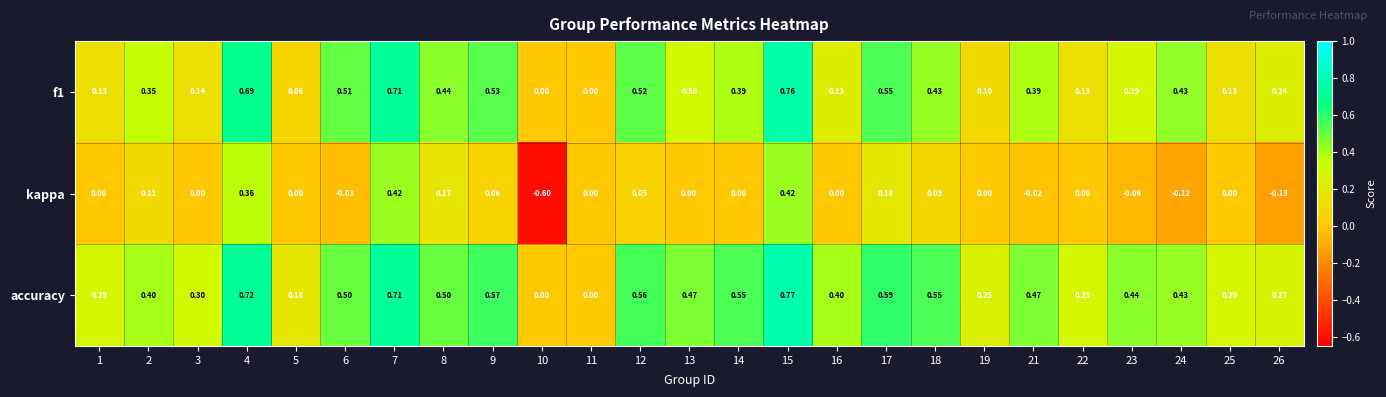

Is the value of kappa at 7 greater than the value of accuracy at 23?

No